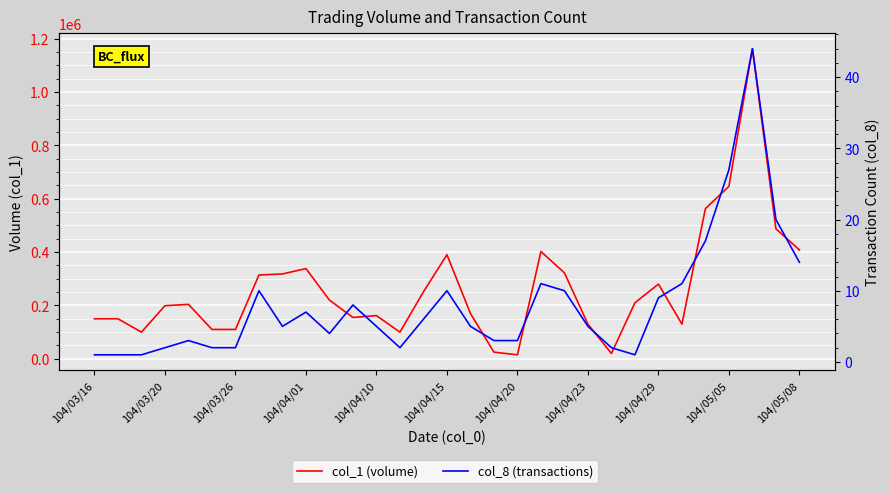

At which category is the sum across all series the highest?

28